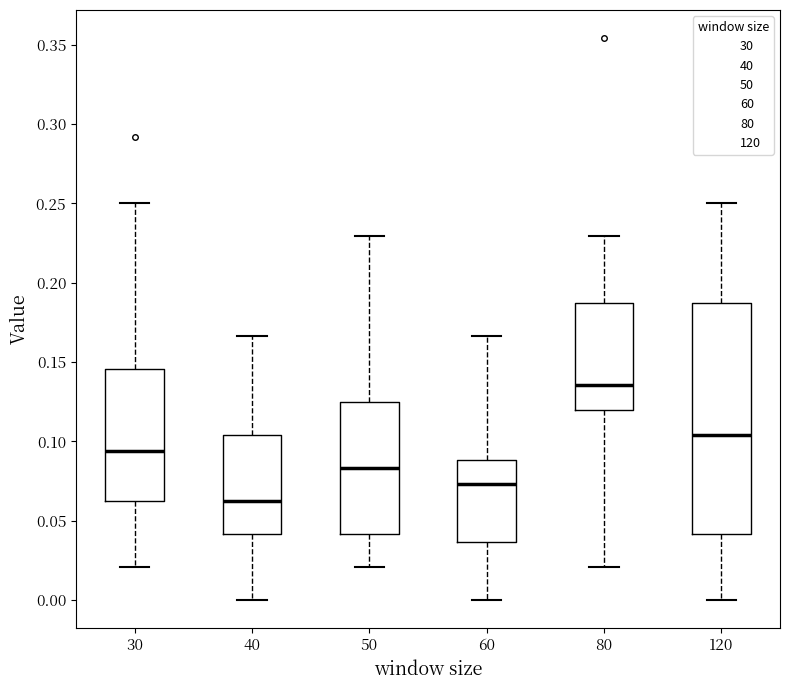

Which box has the lowest median line?

40